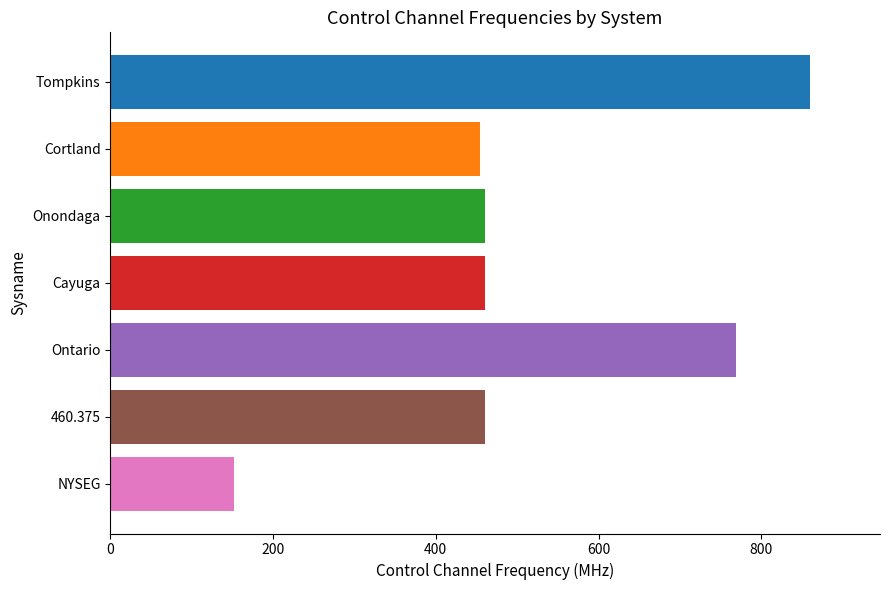

What is the sum of all values?

3616.5